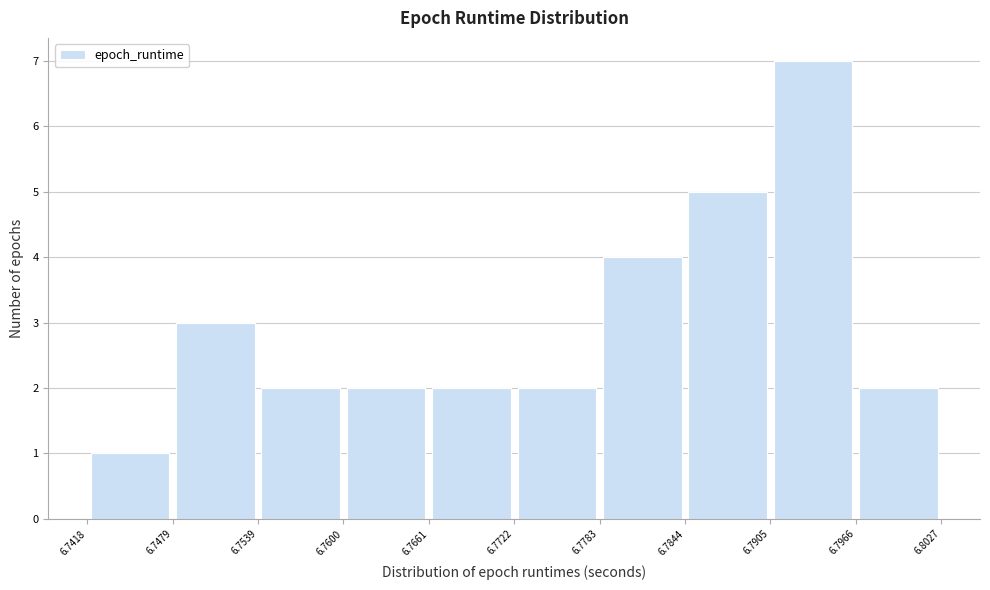

Reading left to right, transcribe this chart: for each bar, give the range it covers on the x-axis and its height. The values are not printed on the chart, so give them approximately, as read against the axis.

6.7418 to 6.7479: 1
6.7479 to 6.7539: 3
6.7539 to 6.7600: 2
6.7600 to 6.7661: 2
6.7661 to 6.7722: 2
6.7722 to 6.7783: 2
6.7783 to 6.7844: 4
6.7844 to 6.7905: 5
6.7905 to 6.7966: 7
6.7966 to 6.8027: 2